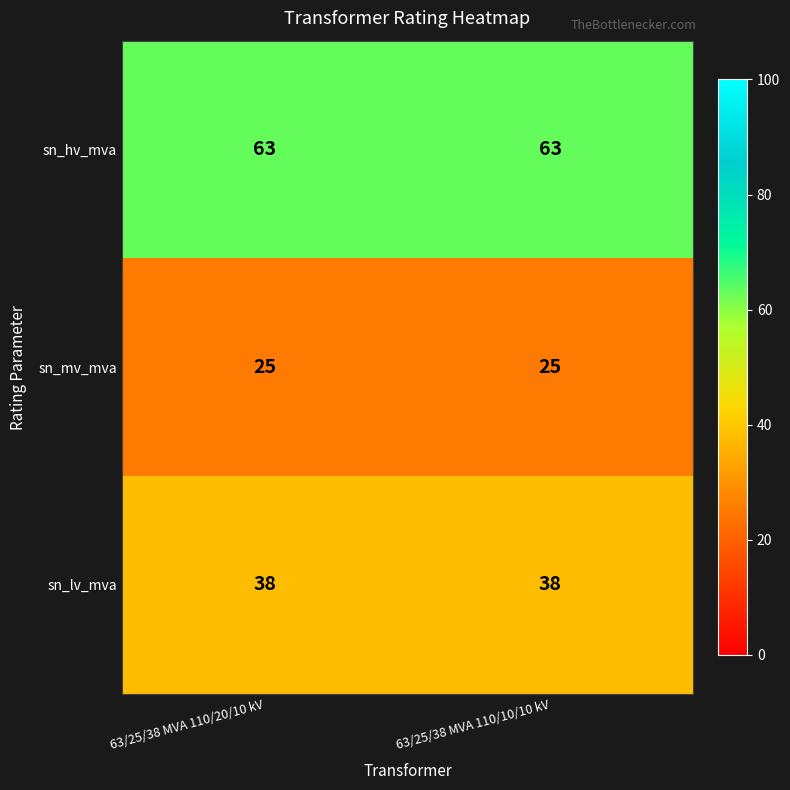

What value does the sn_hv_mva series have at 63/25/38 MVA 110/20/10 kV?

63